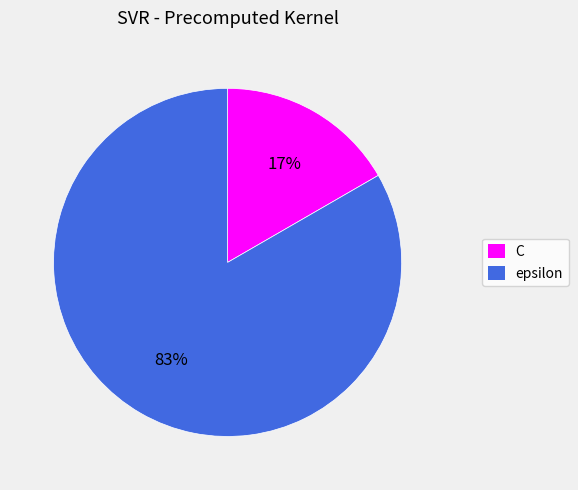

How many slices are in this pie chart?

2